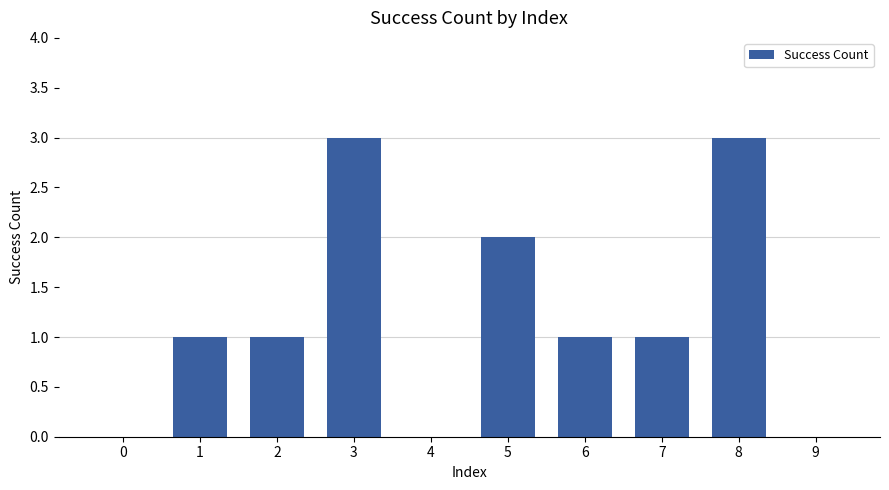

What is the maximum value shown in the chart?

3